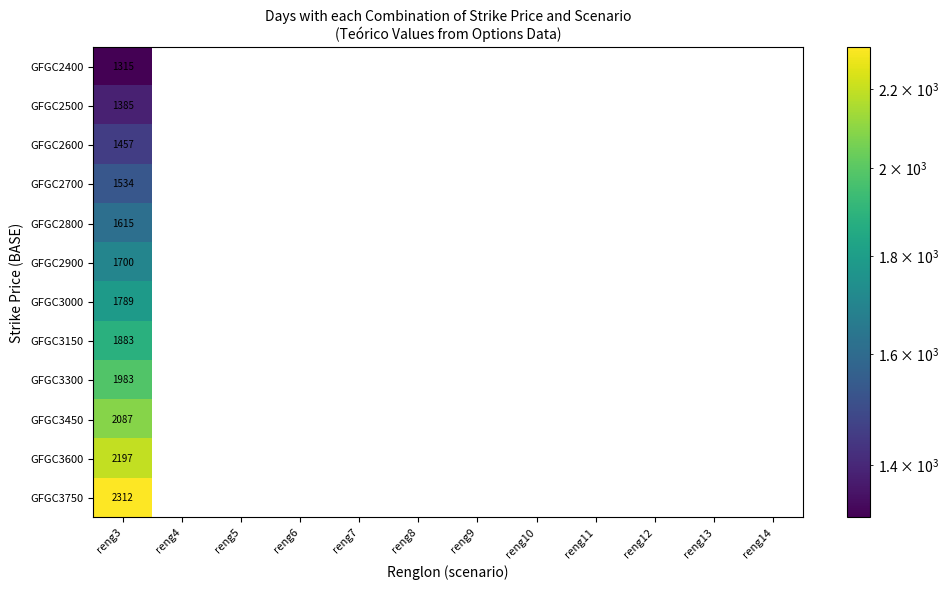

Rank the series by their maximum value, from highest to lowest.

GFGC3750, GFGC3600, GFGC3450, GFGC3300, GFGC3150, GFGC3000, GFGC2900, GFGC2800, GFGC2700, GFGC2600, GFGC2500, GFGC2400